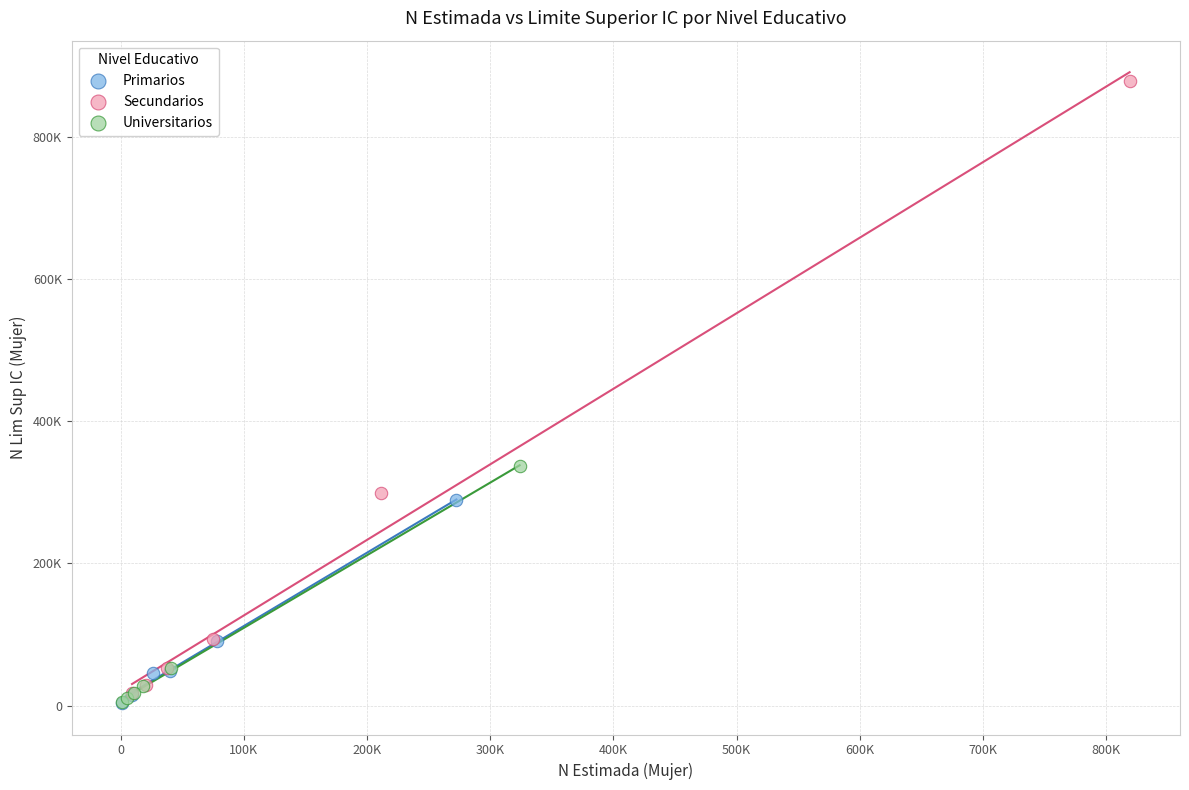

Which series has the largest Y range (max minus min)?

Secundarios